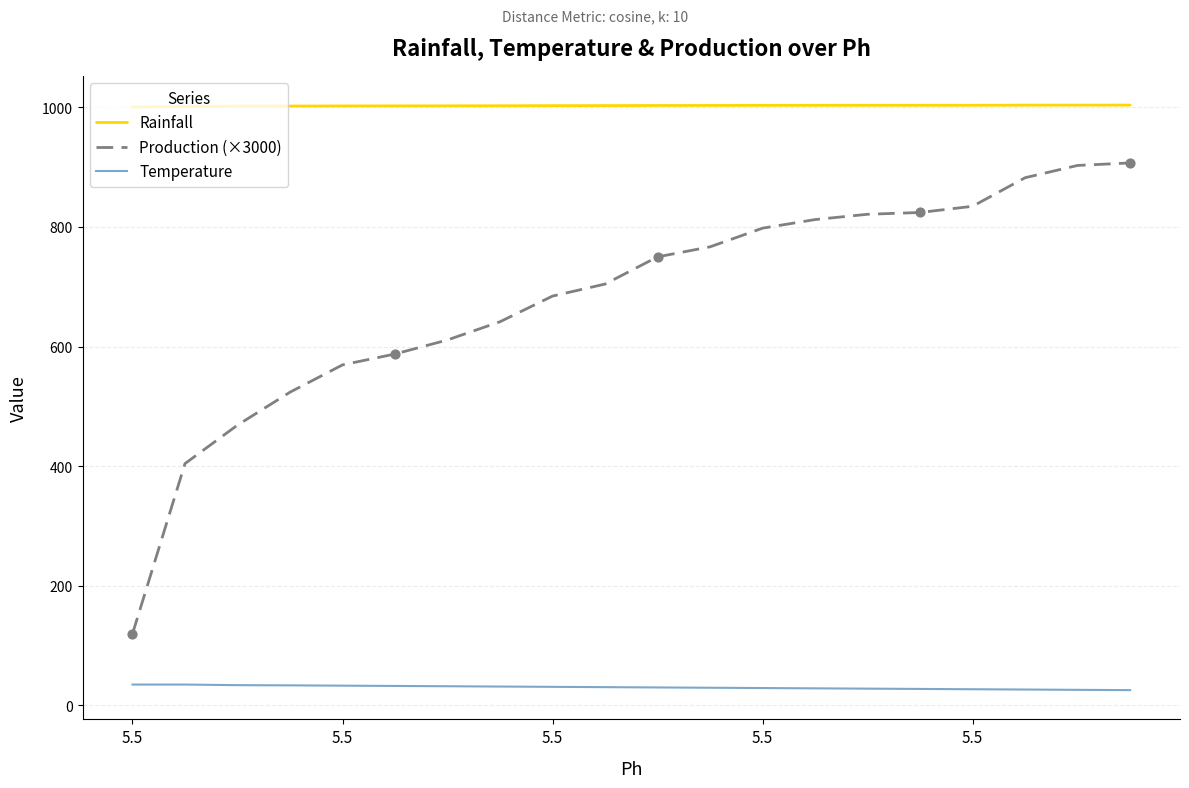

Which series has the widest spread of values?

Production (×3000)